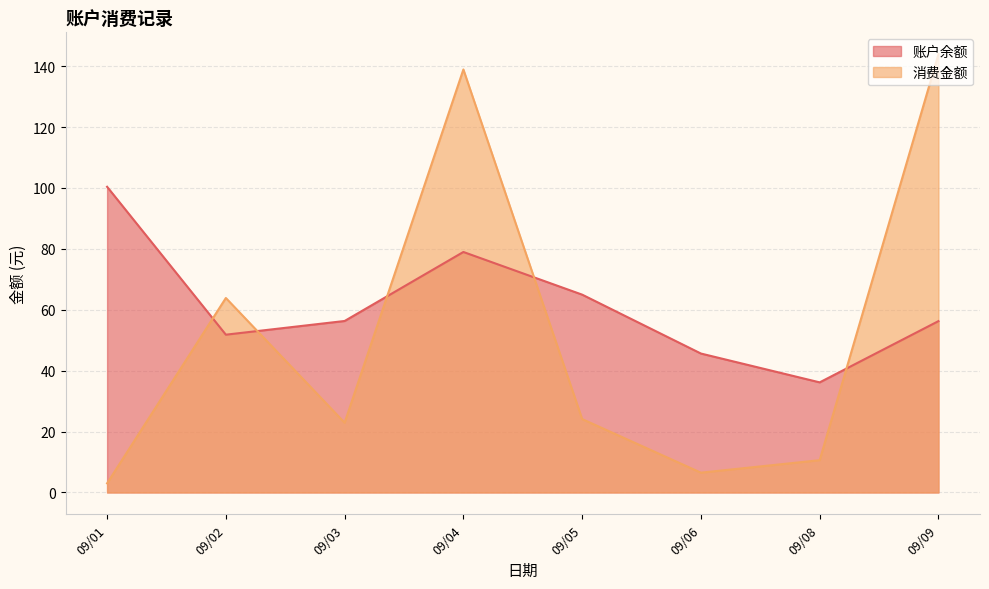

At which category does the chart reach its minimum across all series?

09/01